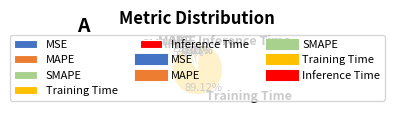

To the nearest percent, what is the difference between the Training Time and Inference Time slice percentages?

89%